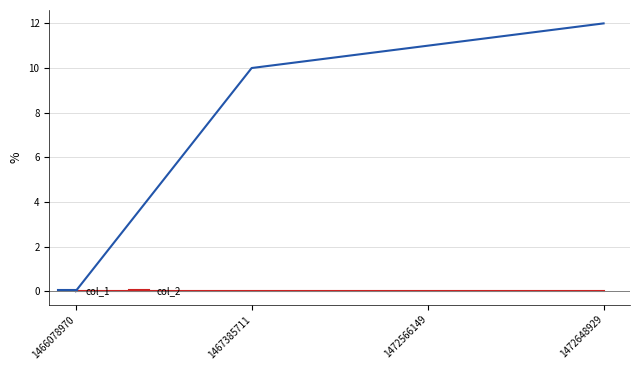

At which label is col_1 closest to 6?

1467385711